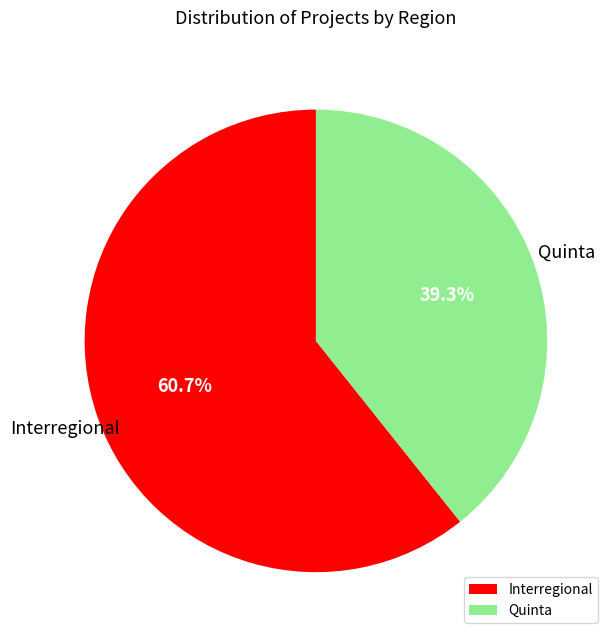

Which slice is the largest?

Interregional